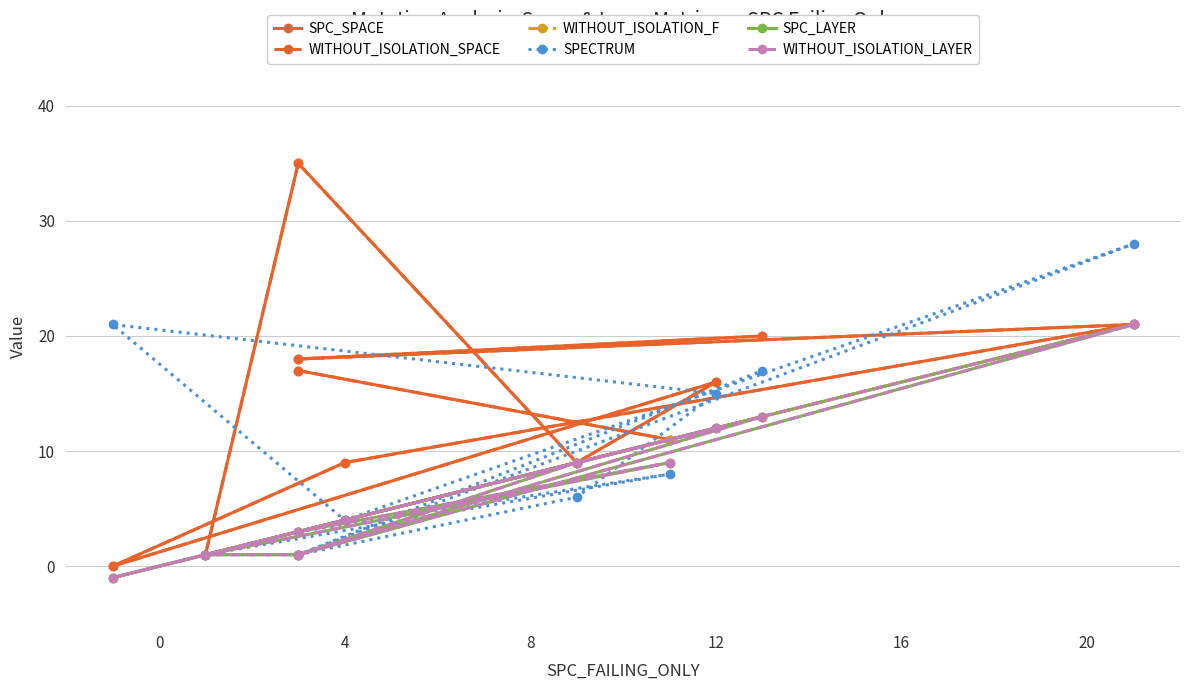

True or false: WITHOUT_ISOLATION_LAYER and SPC_LAYER intersect in this chart.

False